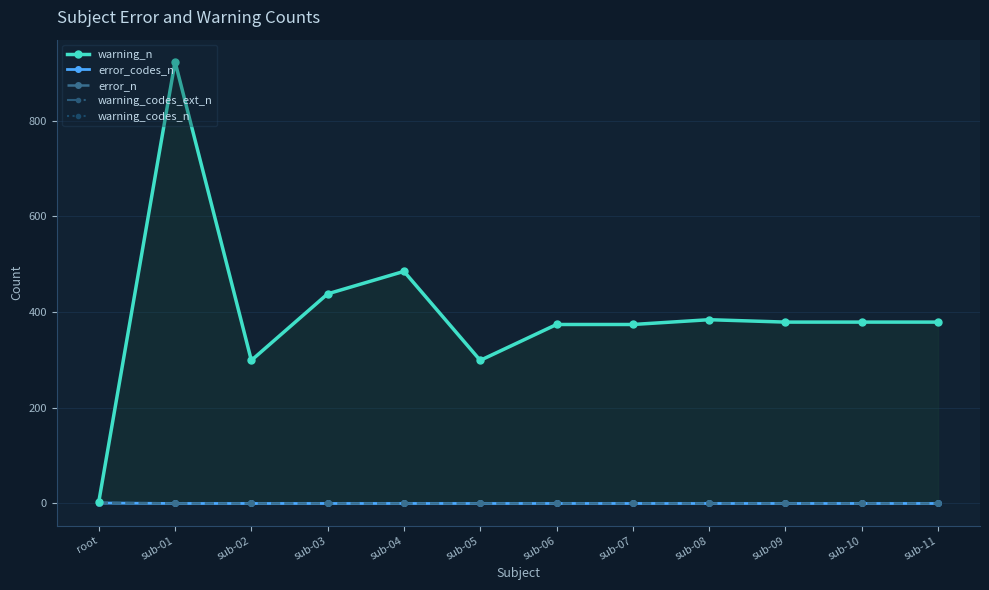

Reading left to right, extract all data points from this chart.

warning_n: 3	923	299	438	485	299	374	374	384	379	379	379
error_codes_n: 1	0	0	0	0	0	0	0	0	0	0	0
error_n: 1	0	0	0	0	0	0	0	0	0	0	0
warning_codes_ext_n: 1	1	1	1	1	1	1	1	1	1	1	1
warning_codes_n: 1	1	1	1	1	1	1	1	1	1	1	1